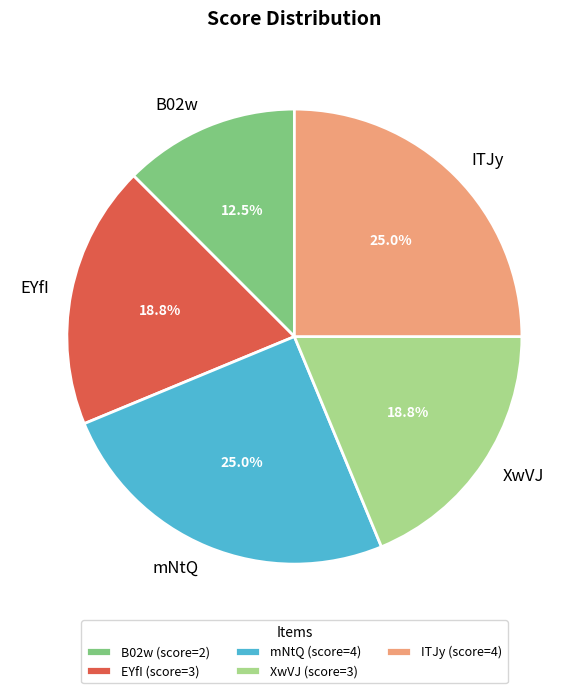

Does any single category account for the majority?

No